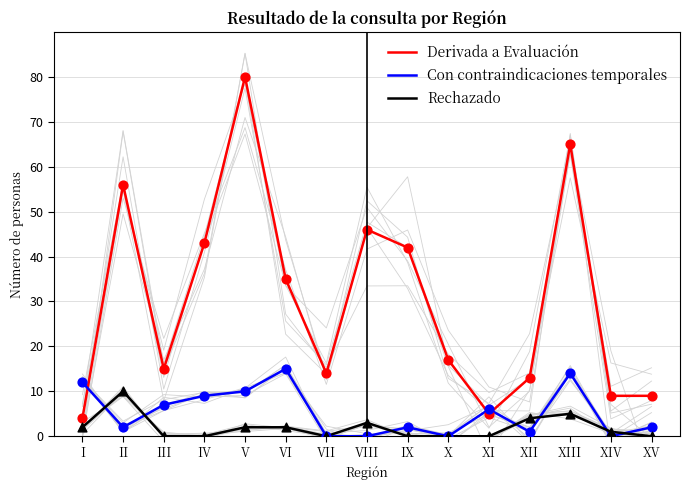

What is the total value across all series at XIII?

84